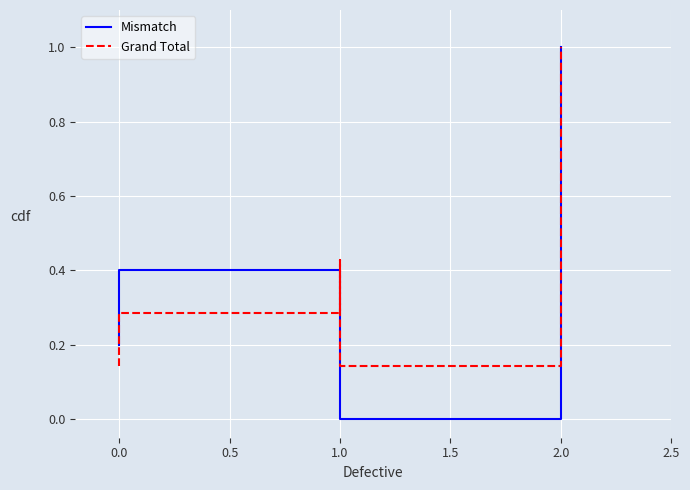

How many Mismatch values are between 0 and 1?

5